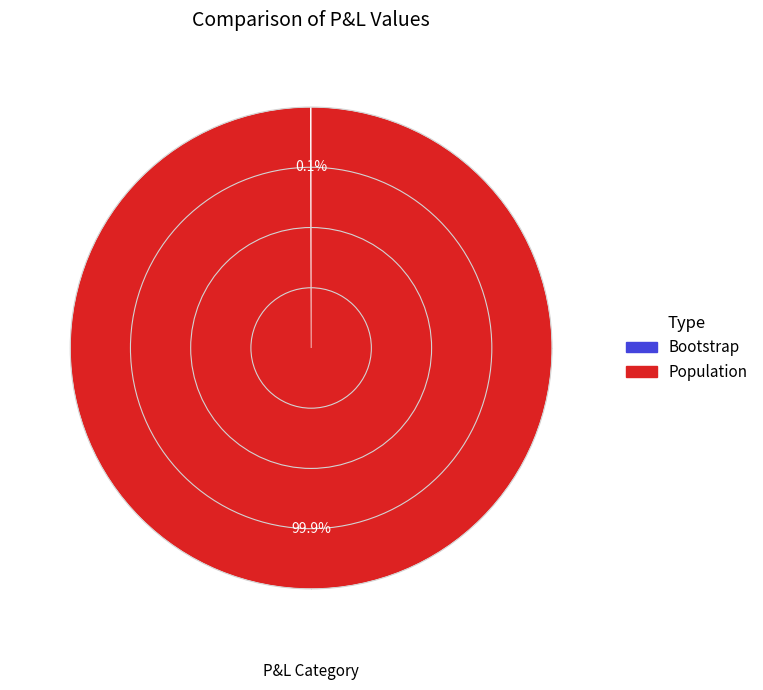

To the nearest percent, what is the difference between the largest and smallest slice percentages?

100%